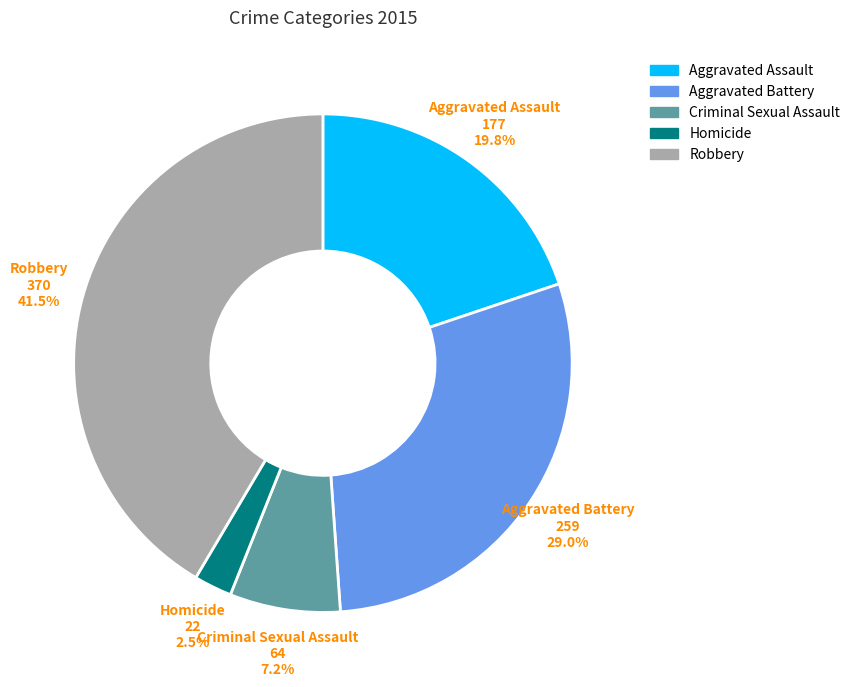

Which has a higher value, Criminal Sexual Assault or Aggravated Assault?

Aggravated Assault